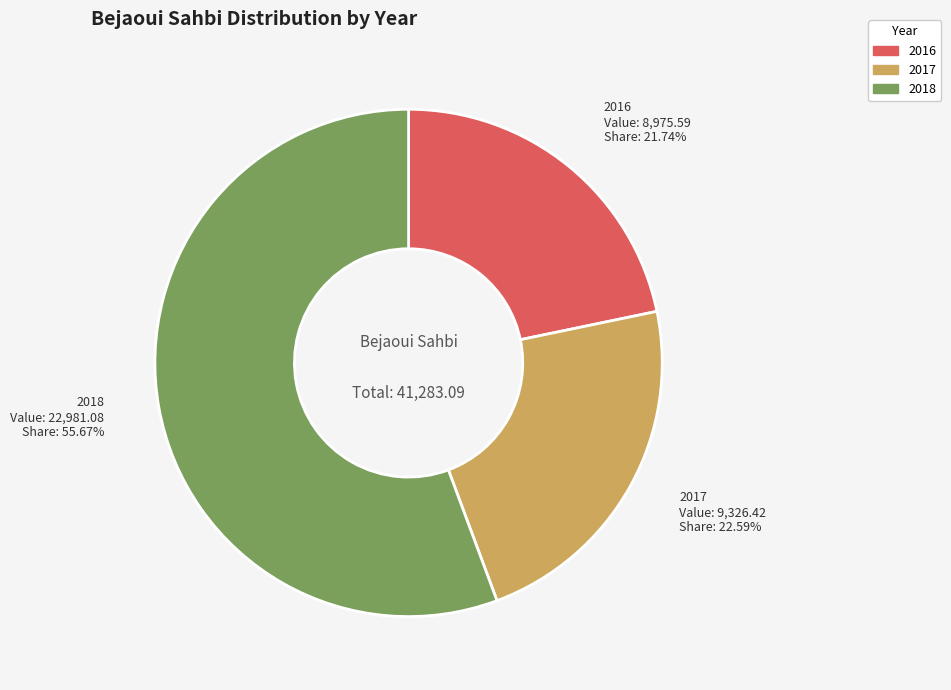

Rank the categories by value from highest to lowest.

2018, 2017, 2016